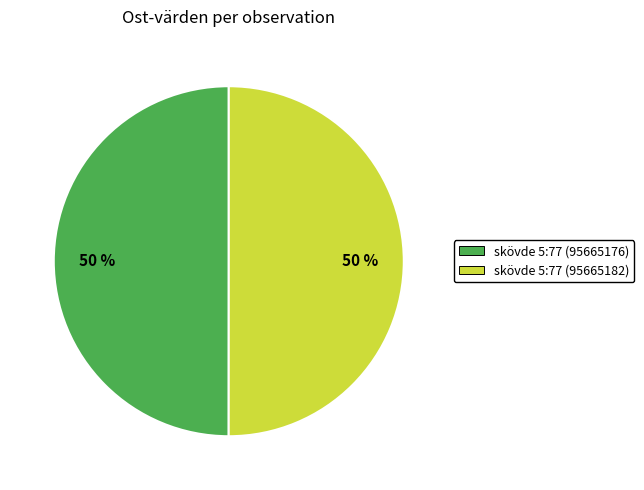

Approximately how many times larger is the value at skövde 5:77 (95665182) compared to skövde 5:77 (95665176)?

1.0